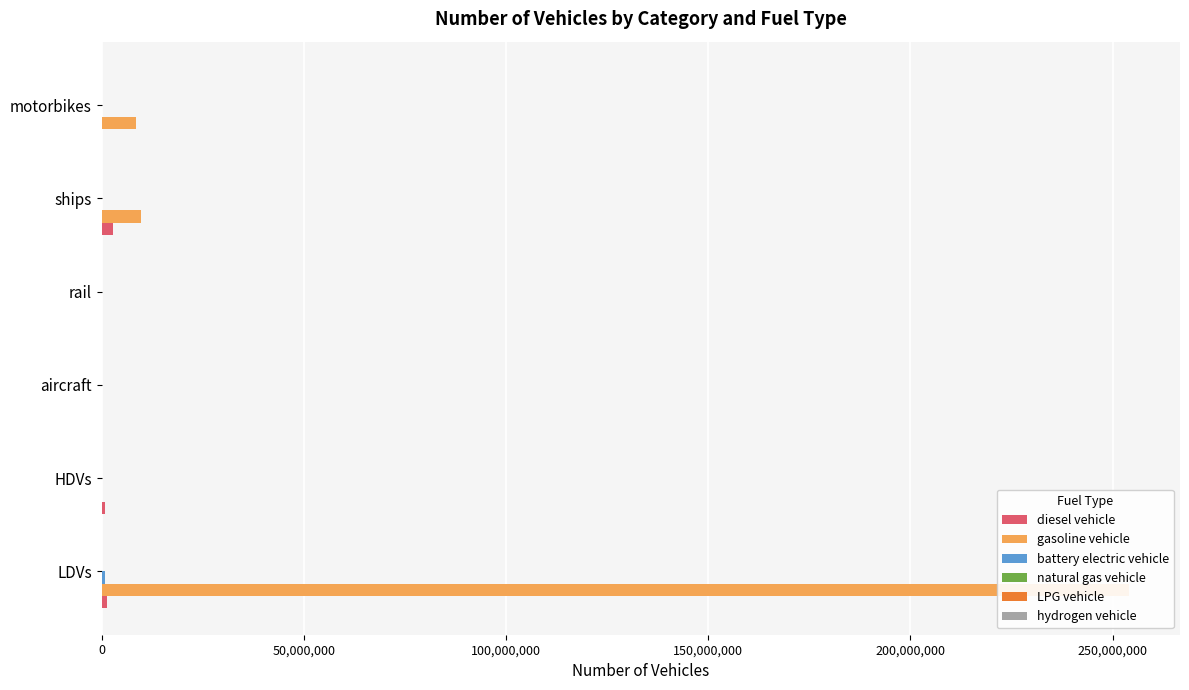

What position from the left is HDVs?

2